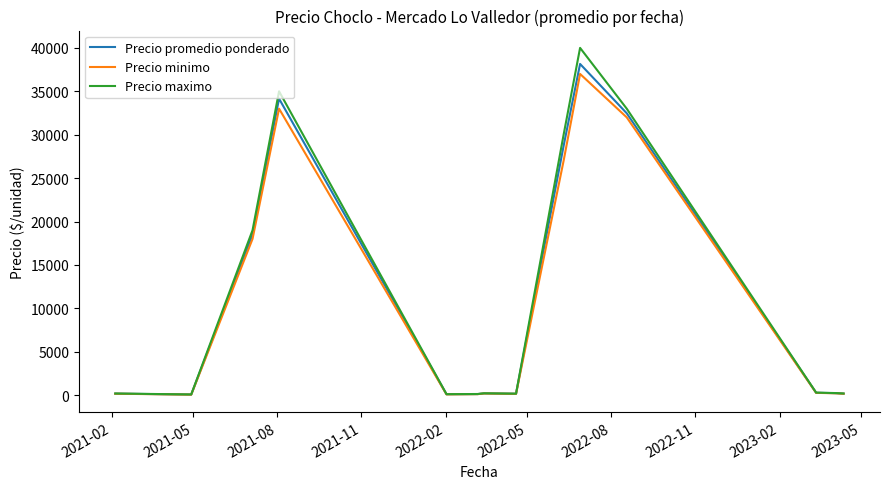

What is the difference between the maximum and second lowest values in the Precio maximo series?

39875.0